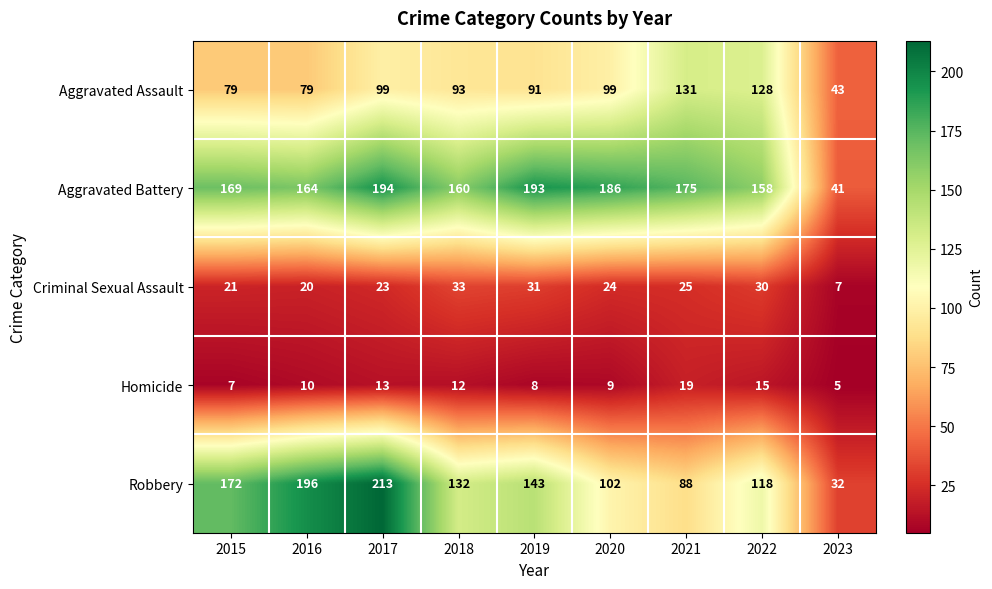

What is the minimum value shown in the chart?

5